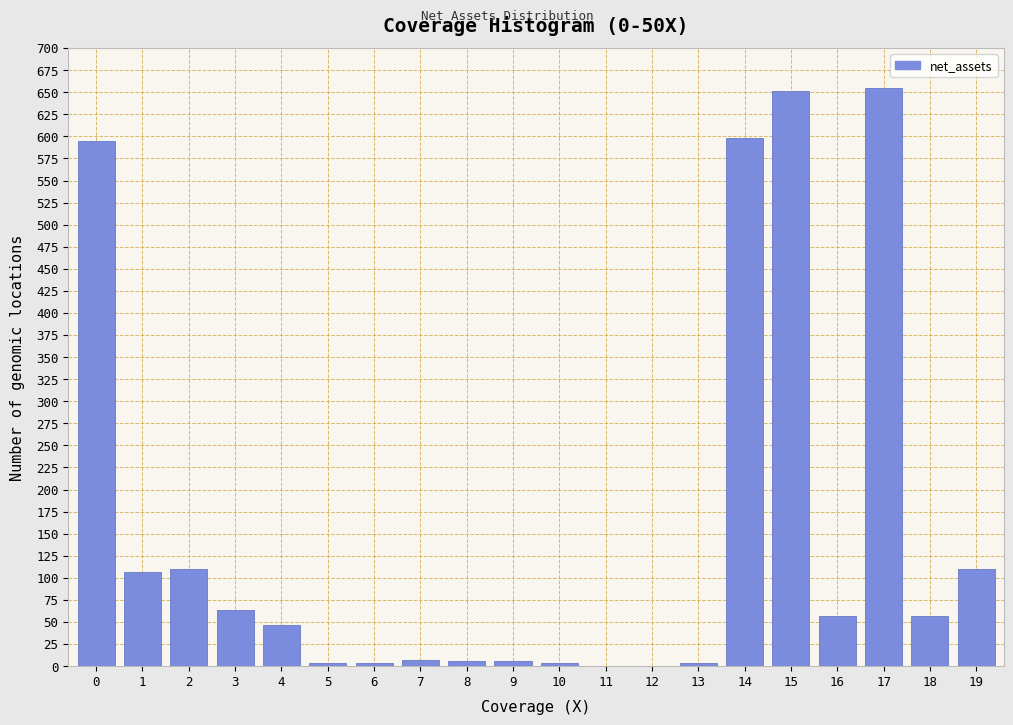

True or false: the data shows 22.3 at 18.

False